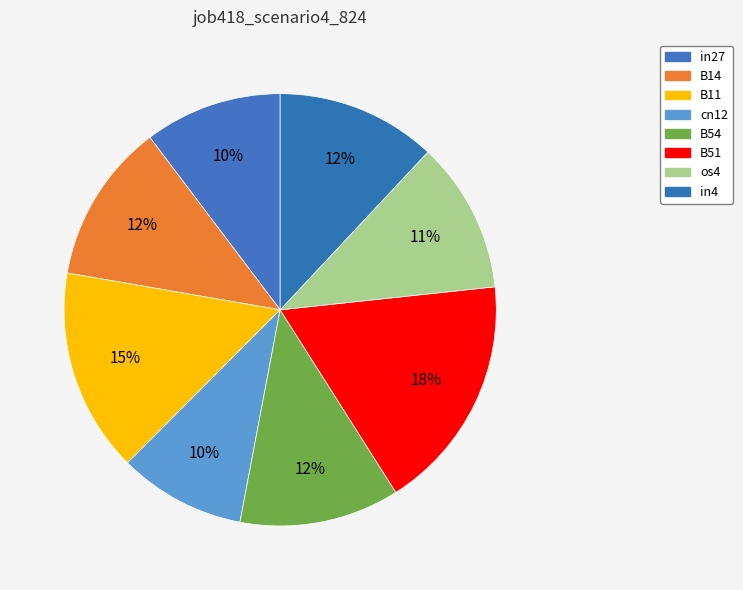

What percentage is NOT represented by os4?

88.7%